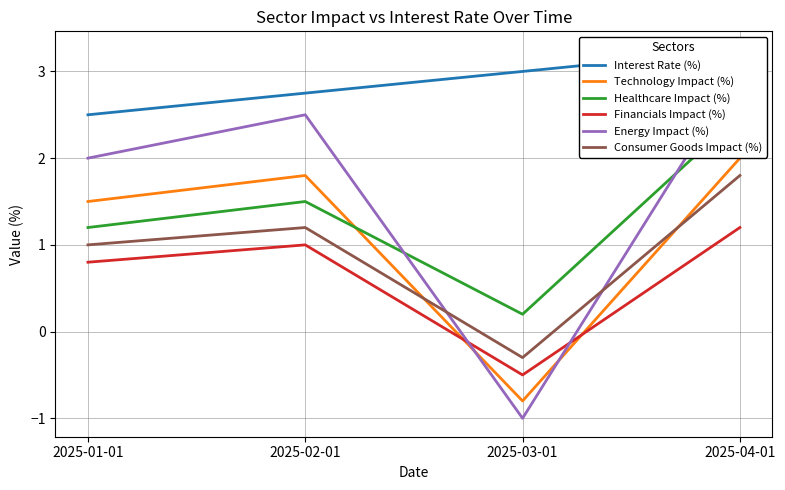

What is the difference between the maximum and minimum values in the Technology Impact (%) series?

2.8